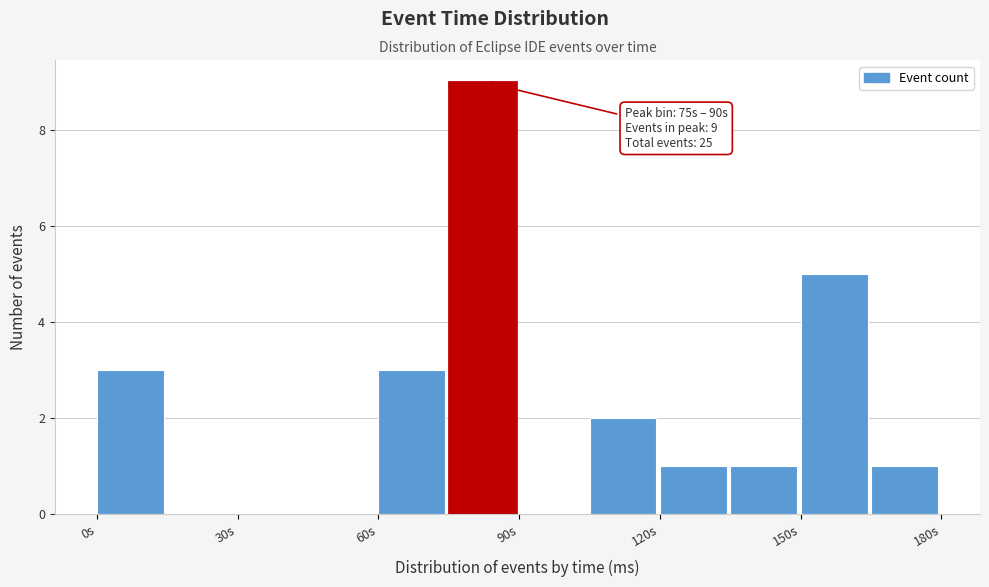

Around what value on the x-axis is the tallest bar? Give the approximate position of its centre, as read against the axis.

80